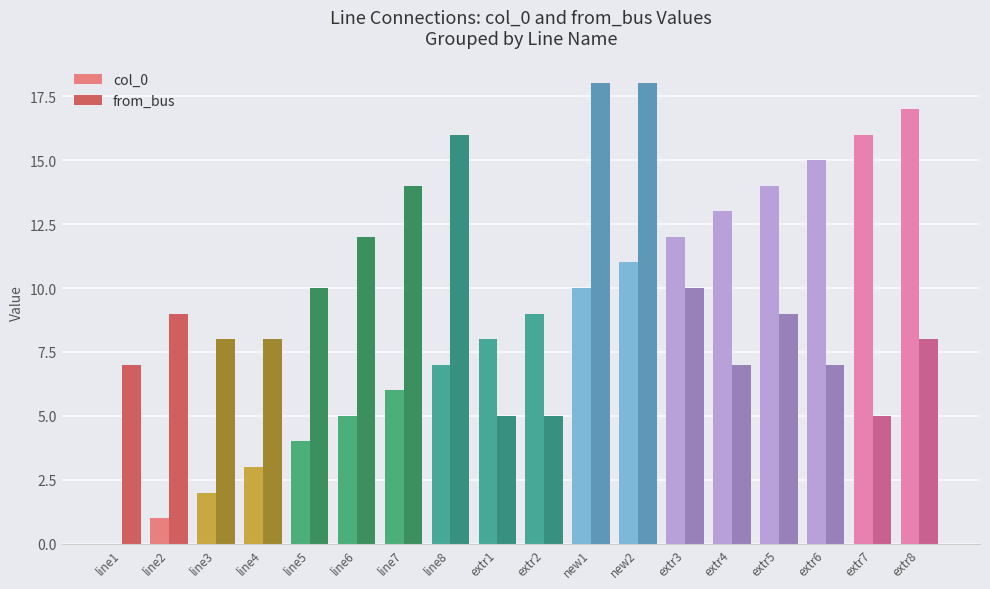

Which series has the largest range (max minus min)?

col_0